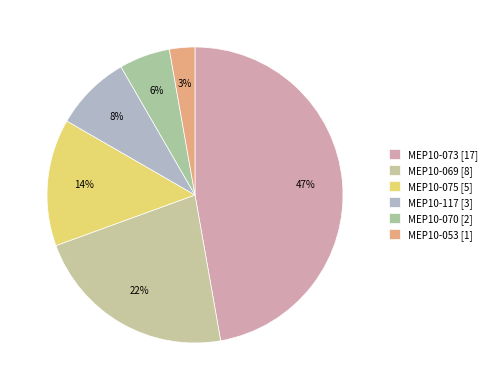

The MEP10-070 slice represents 6% of the pie. True or false?

True